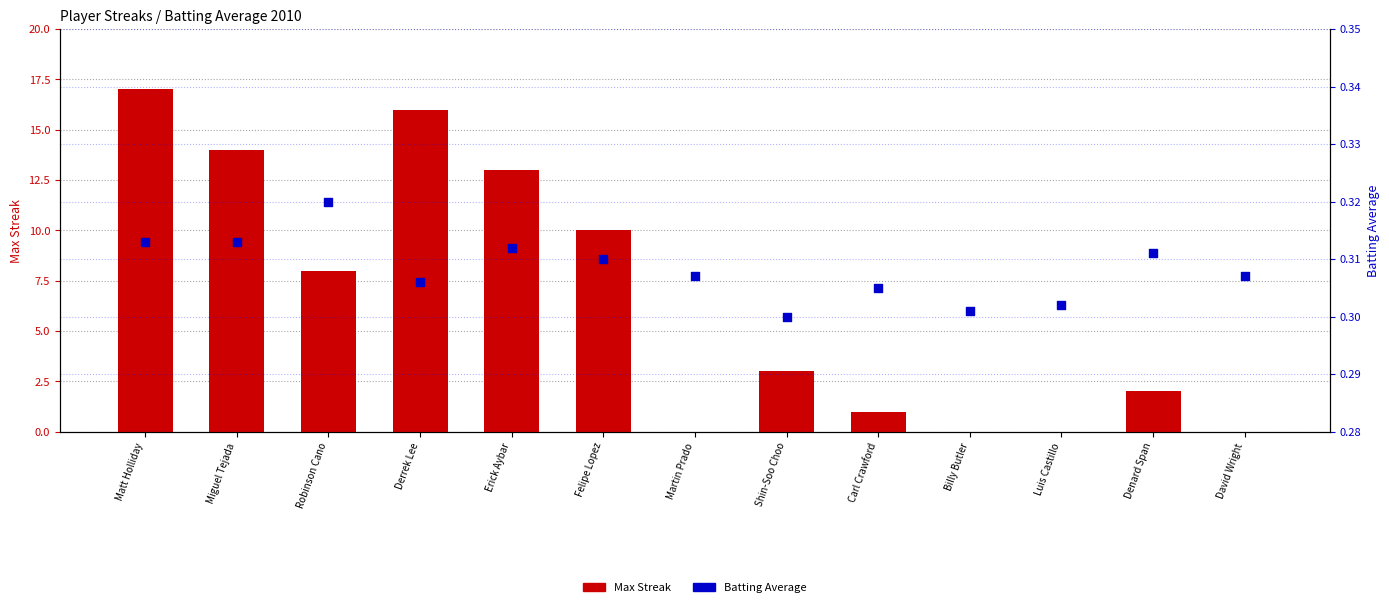

Which series has the largest total across all categories?

Max Streak